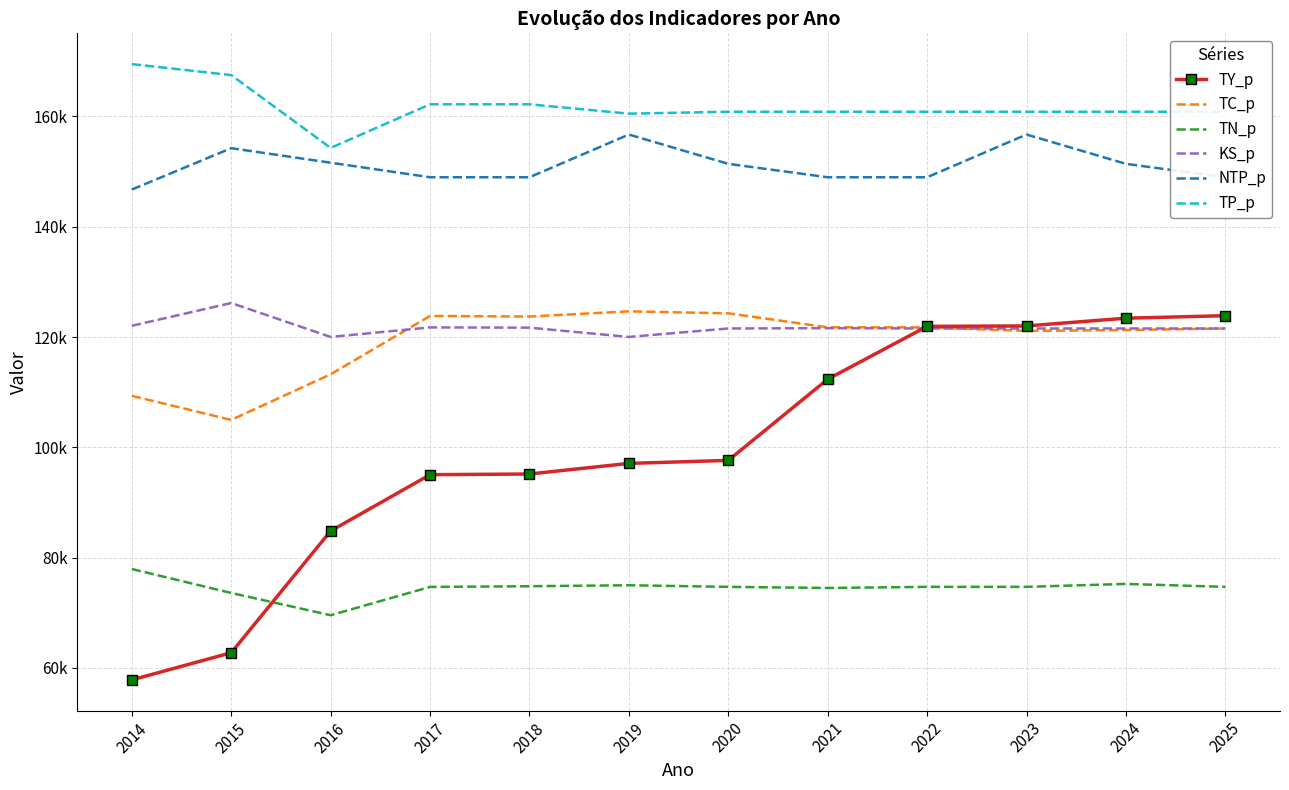

The value of KS_p at 2015 is 126168.1. True or false?

True